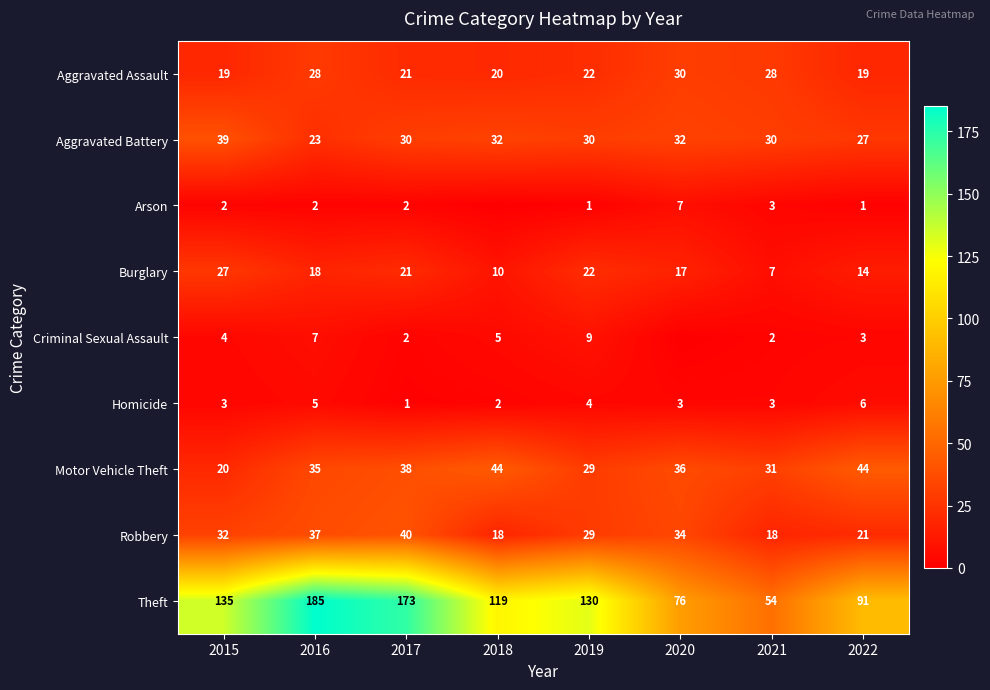

What is the difference between the maximum and minimum values in the Robbery series?

22